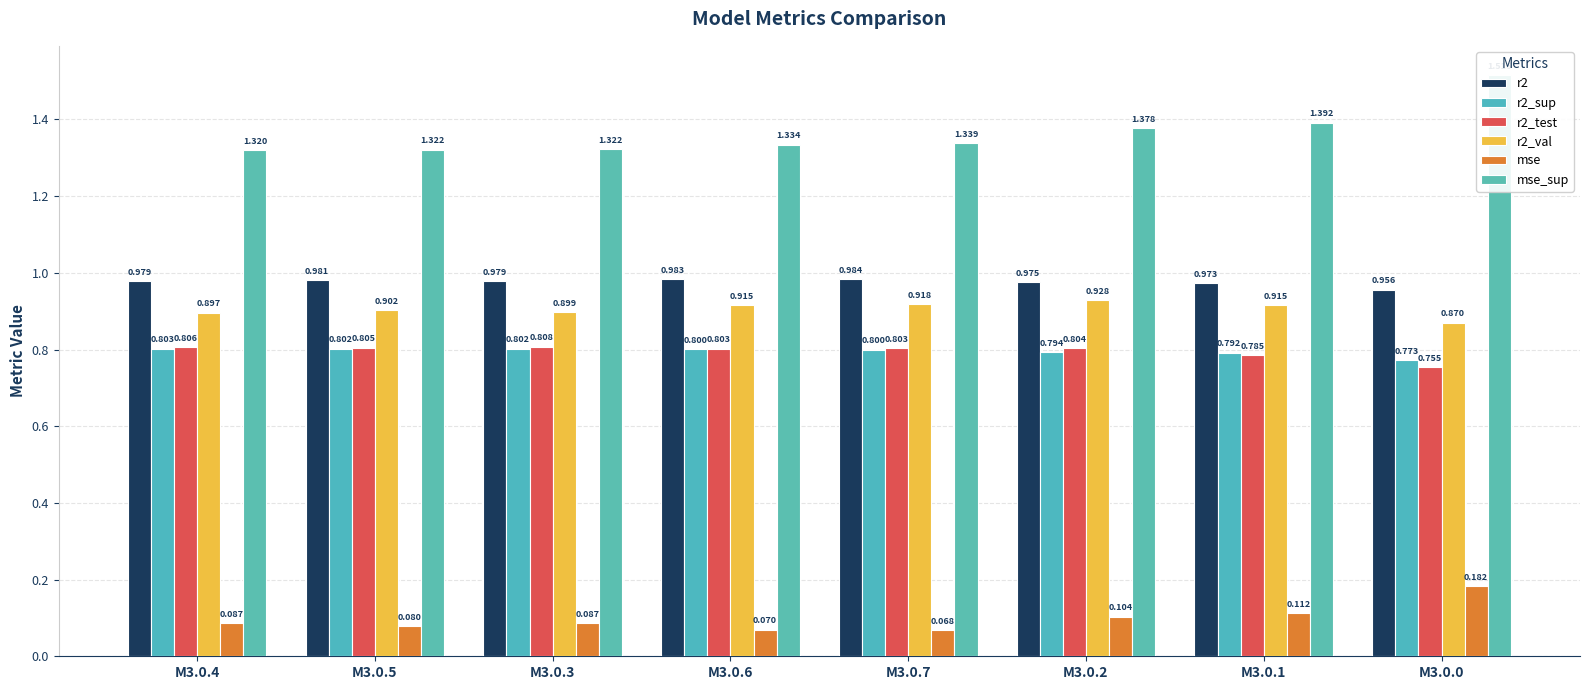

What is the difference between the maximum and minimum values in the mse series?

0.1